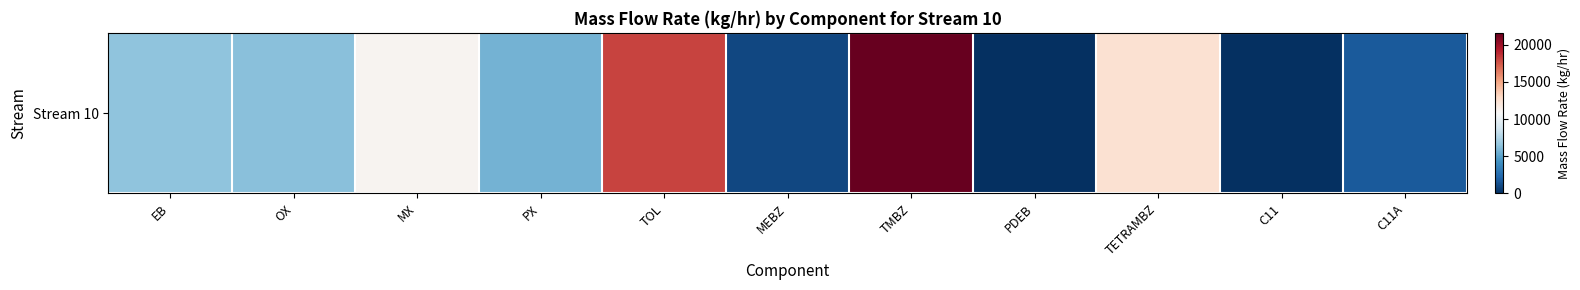

Reading left to right, transcribe all the data shown in this chart.

EB=6448.8	OX=6264.2	MX=11075.6	PX=5694.8	TOL=18063.6	MEBZ=939.2	TMBZ=21596.2	PDEB=0.0	TETRAMBZ=12457.0	C11=0.0	C11A=1717.8